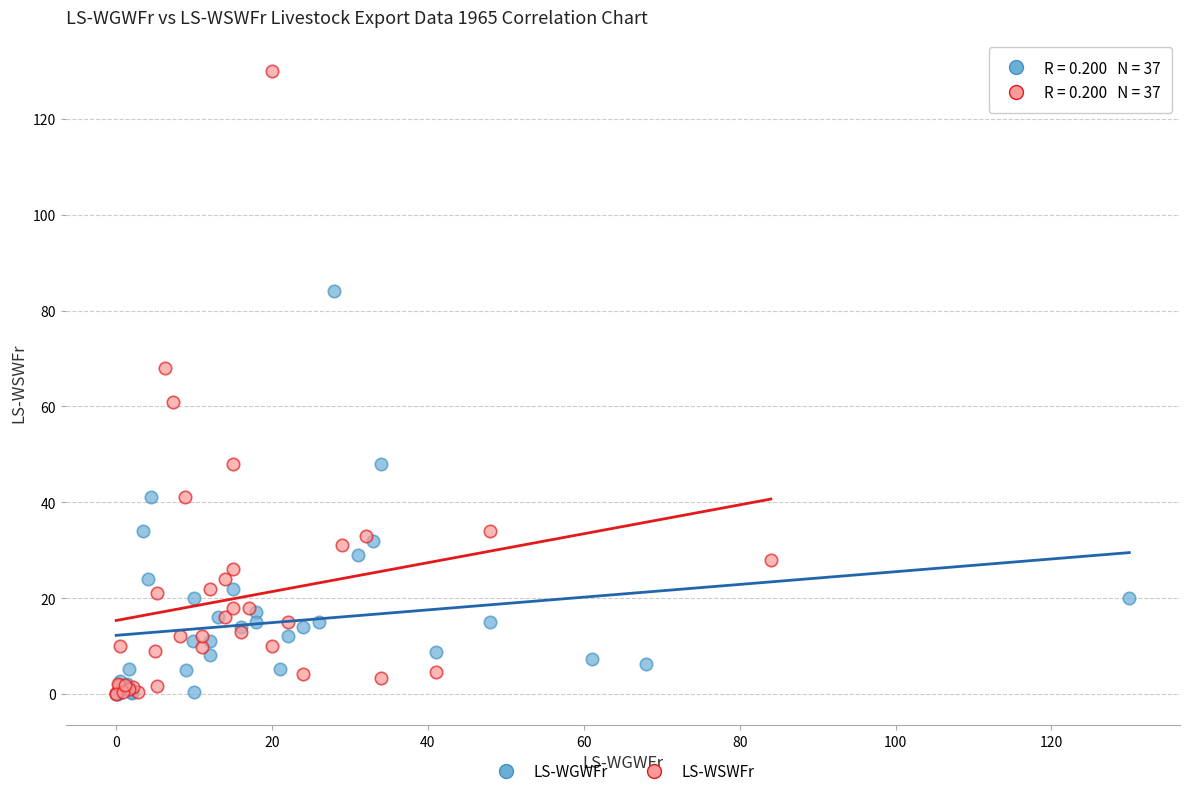

Which series reaches the maximum Y coordinate?

LS-WSWFr